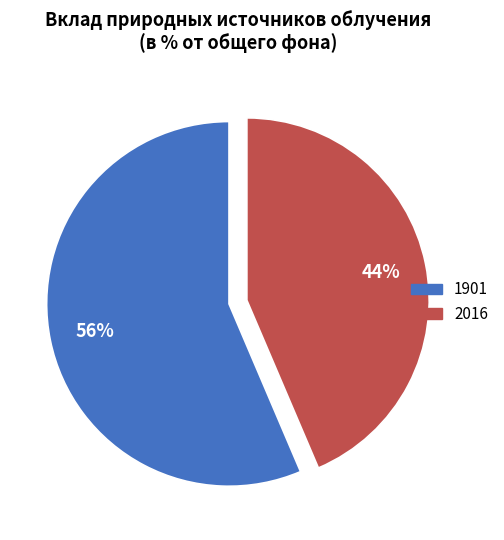

Is the sum of 1901 and 2016 greater than half?

Yes